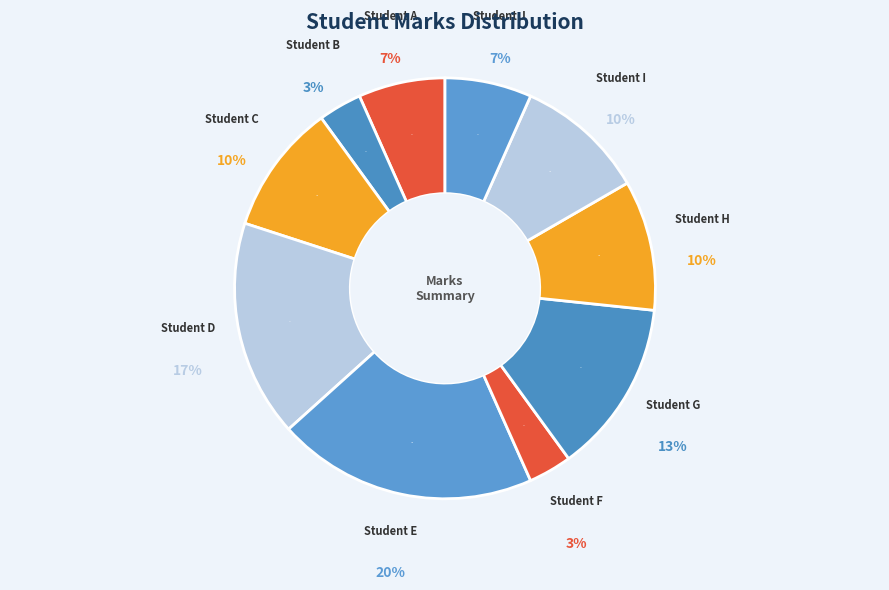

Combined, do Student I and Student F account for over 50%?

No